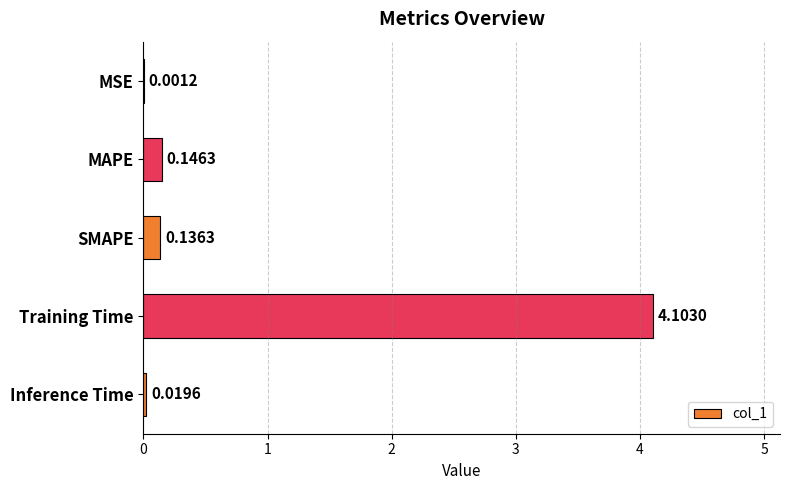

Between SMAPE and Training Time, which is larger?

Training Time